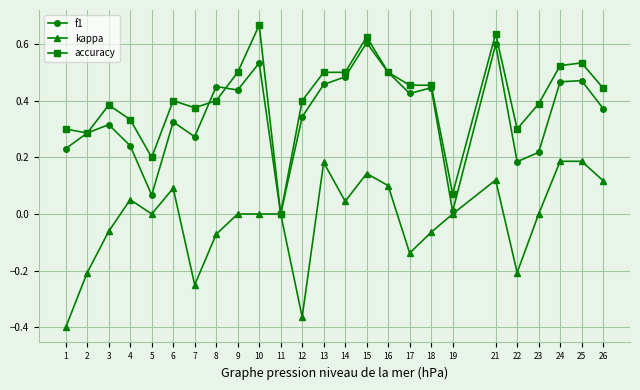

Which series changed the most between 8 and 25?

kappa